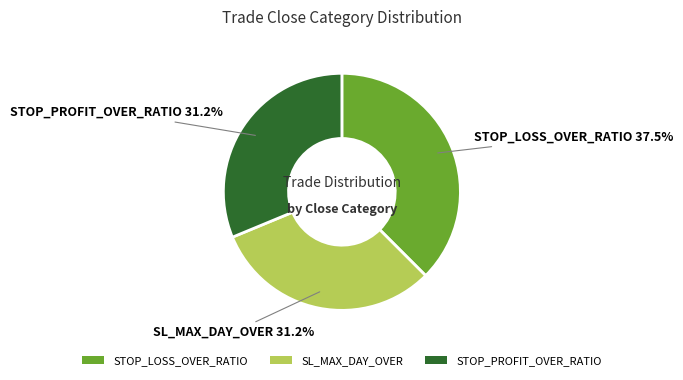

Between SL_MAX_DAY_OVER and STOP_LOSS_OVER_RATIO, which is larger?

STOP_LOSS_OVER_RATIO